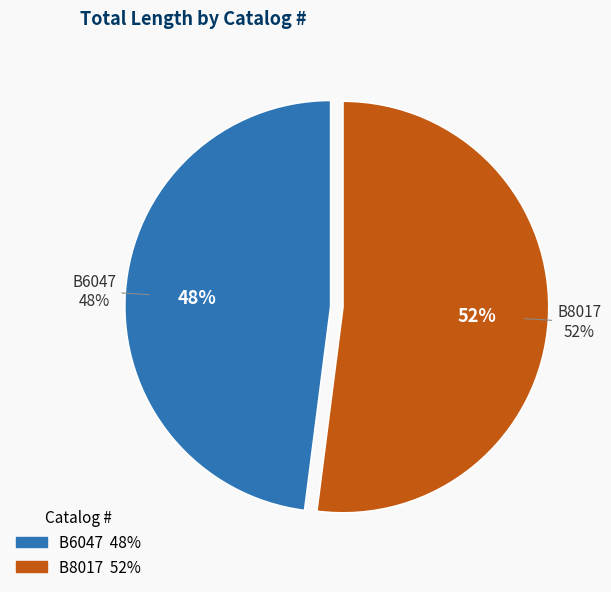

To the nearest percent, what is the combined percentage of B6047 and B8017?

100%